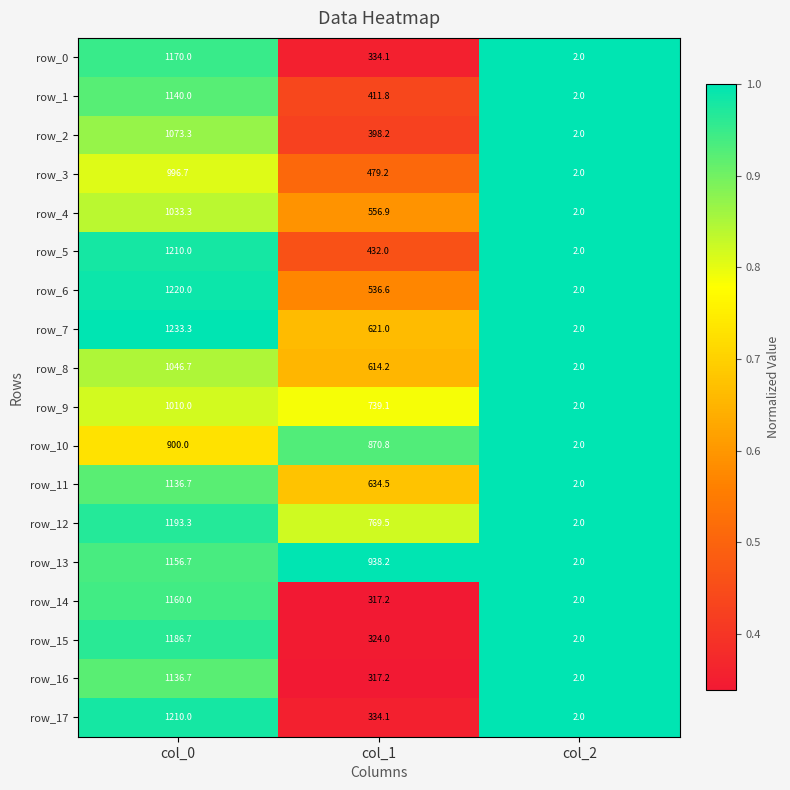

List the labels in order of row_15 value, largest first.

col_0, col_1, col_2